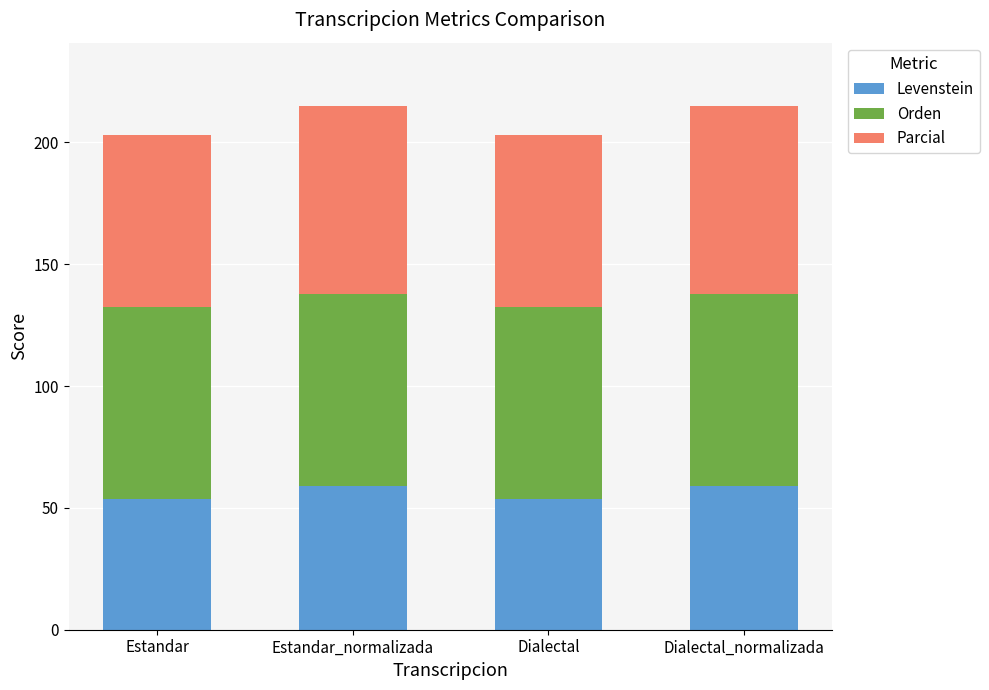

What is the highest value of the Levenstein series?

59.1